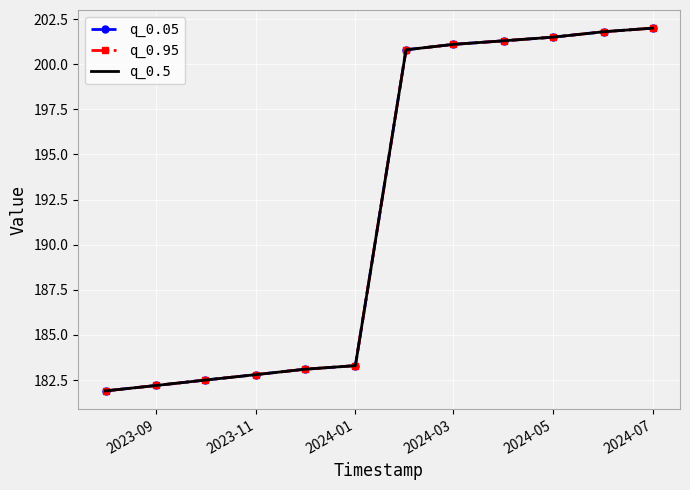

What is the average value of the q_0.05 series?

192.0